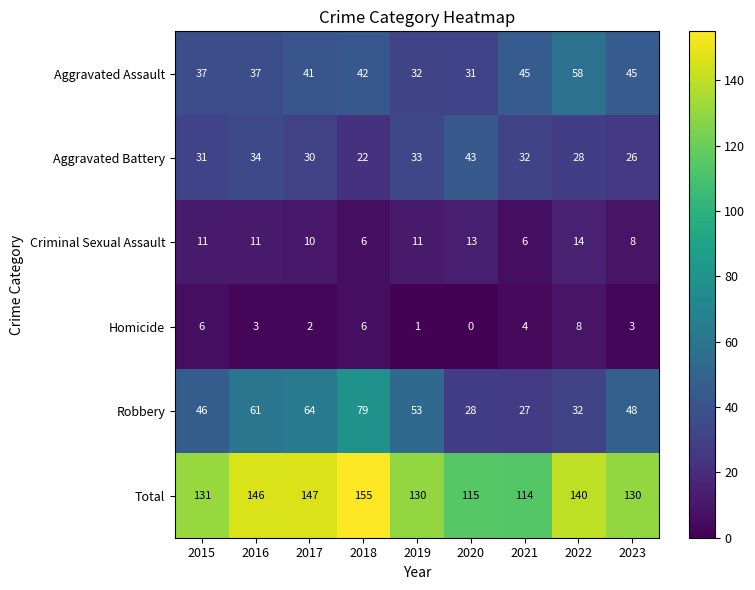

Rank the series by their maximum value, from highest to lowest.

Total, Robbery, Aggravated Assault, Aggravated Battery, Criminal Sexual Assault, Homicide